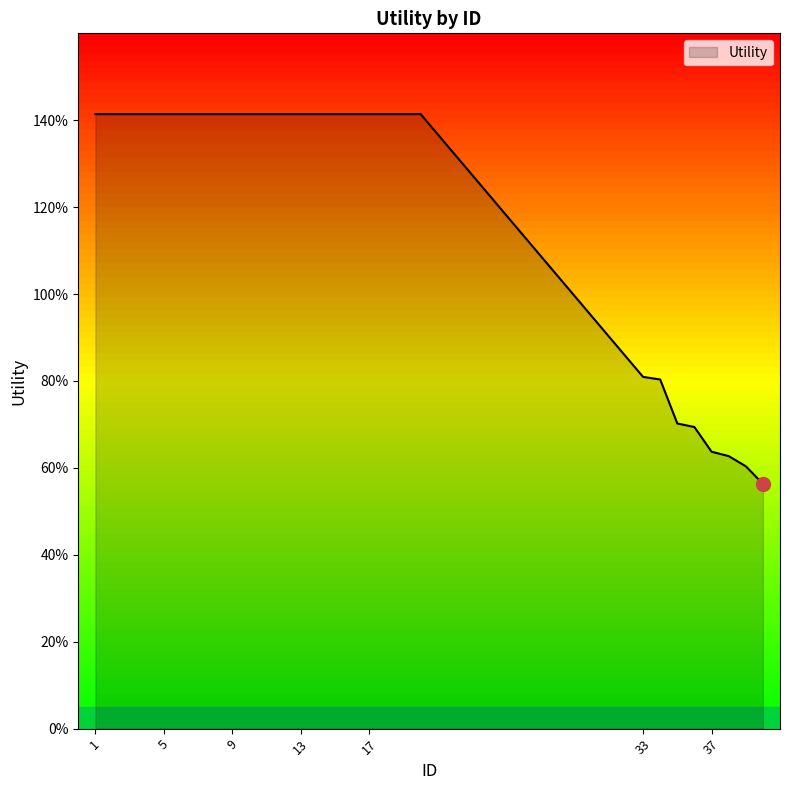

Is this an area chart (filled region under the line)?

Yes